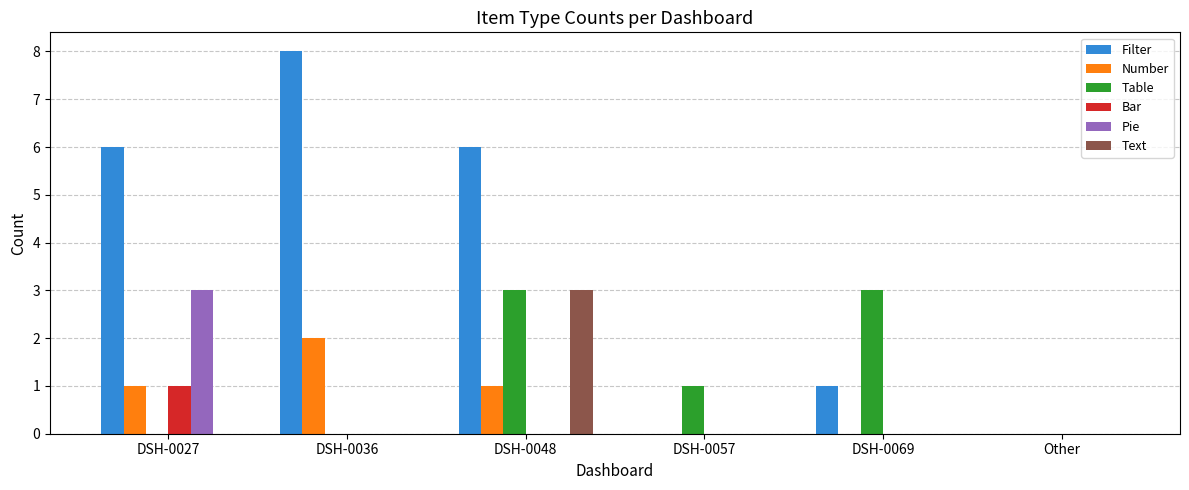

Reading left to right, list all the values displayed in this chart.

Filter: DSH-0027=6	DSH-0036=8	DSH-0048=6	DSH-0057=0	DSH-0069=1	Other=0
Number: DSH-0027=1	DSH-0036=2	DSH-0048=1	DSH-0057=0	DSH-0069=0	Other=0
Table: DSH-0027=0	DSH-0036=0	DSH-0048=3	DSH-0057=1	DSH-0069=3	Other=0
Bar: DSH-0027=1	DSH-0036=0	DSH-0048=0	DSH-0057=0	DSH-0069=0	Other=0
Pie: DSH-0027=3	DSH-0036=0	DSH-0048=0	DSH-0057=0	DSH-0069=0	Other=0
Text: DSH-0027=0	DSH-0036=0	DSH-0048=3	DSH-0057=0	DSH-0069=0	Other=0